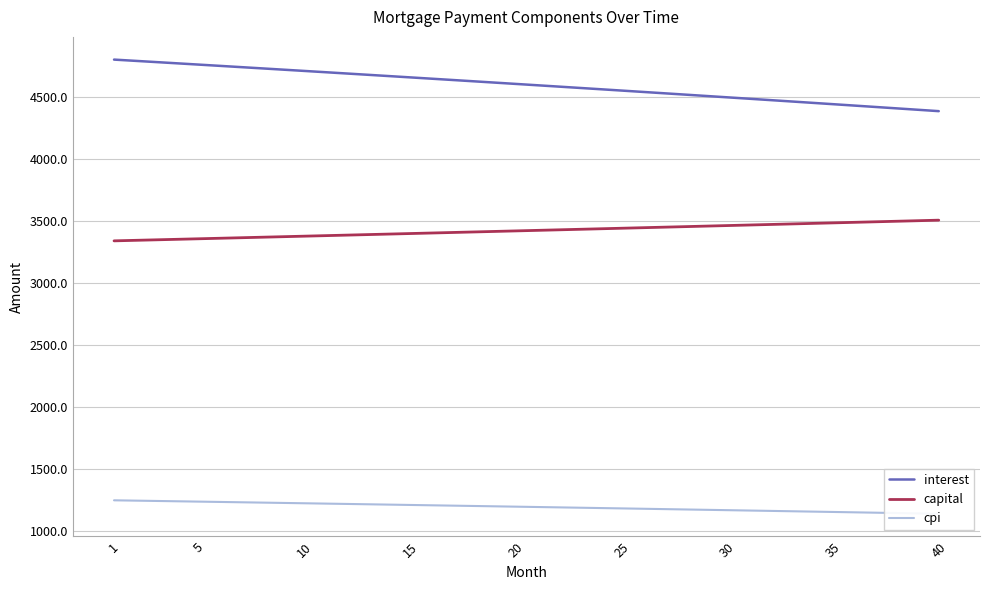

What is the minimum value for interest?

4382.3